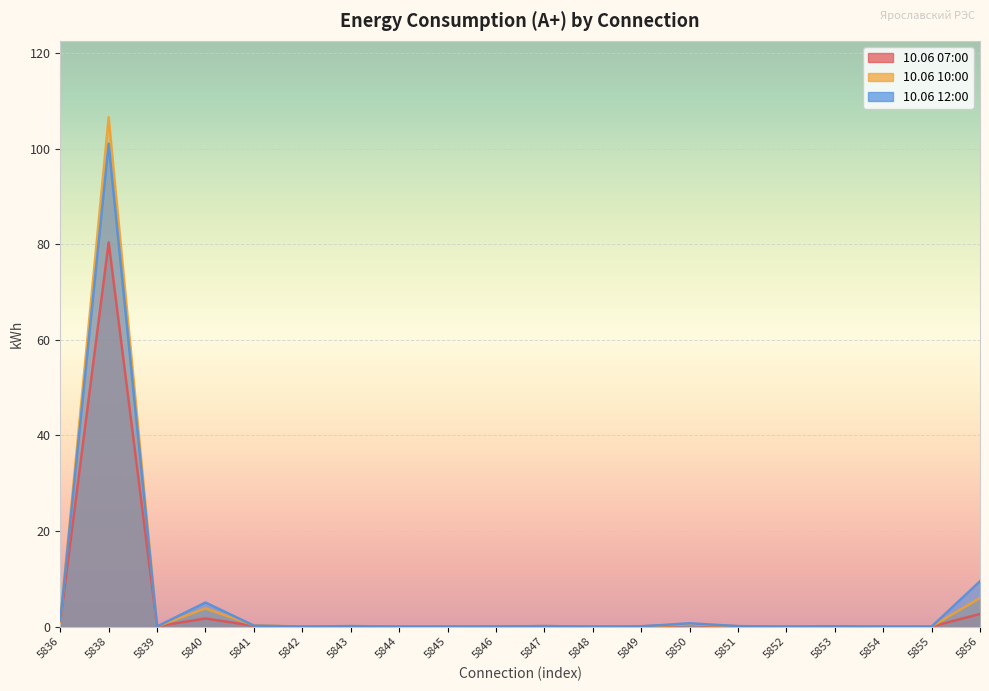

Reading left to right, list all the values displayed in this chart.

10.06 07:00: 1.0	80.4	0.1	1.7	0.2	0.0	0.1	0.0	0.0	0.0	0.1	0.0	0.1	0.4	0.1	0.0	0.0	0.0	0.0	2.6
10.06 10:00: 1.1	106.6	0.0	3.8	0.3	0.0	0.1	0.0	0.0	0.0	0.1	0.0	0.0	0.5	0.1	0.0	0.1	0.0	0.0	6.0
10.06 12:00: 1.3	101.0	0.0	5.0	0.2	0.0	0.1	0.0	0.0	0.0	0.1	0.0	0.0	0.7	0.1	0.0	0.1	0.0	0.0	9.5